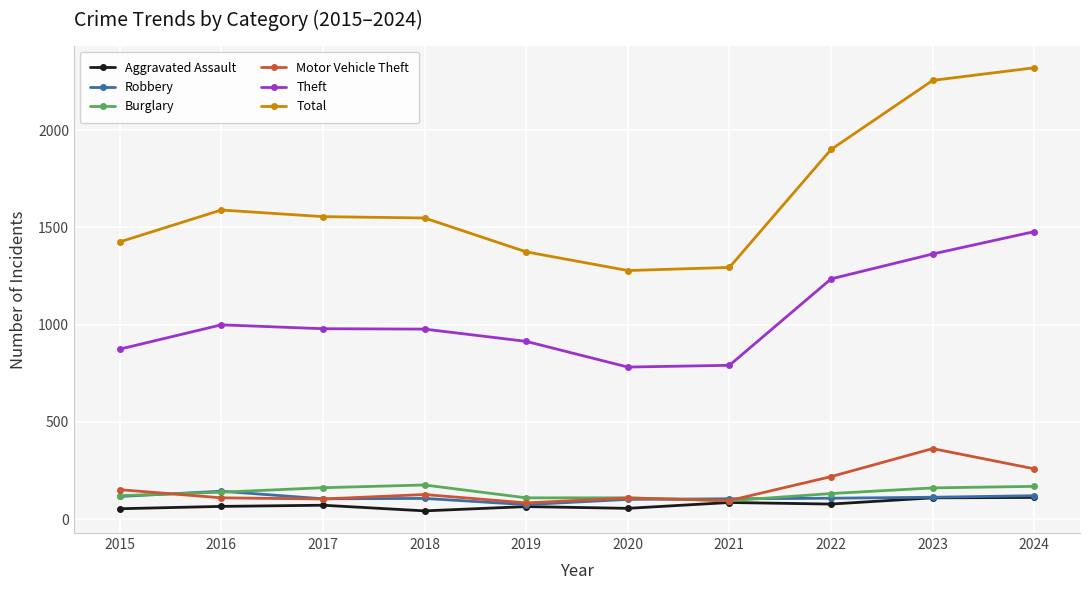

List the series in order of their peak value, highest first.

Total, Theft, Motor Vehicle Theft, Burglary, Robbery, Aggravated Assault